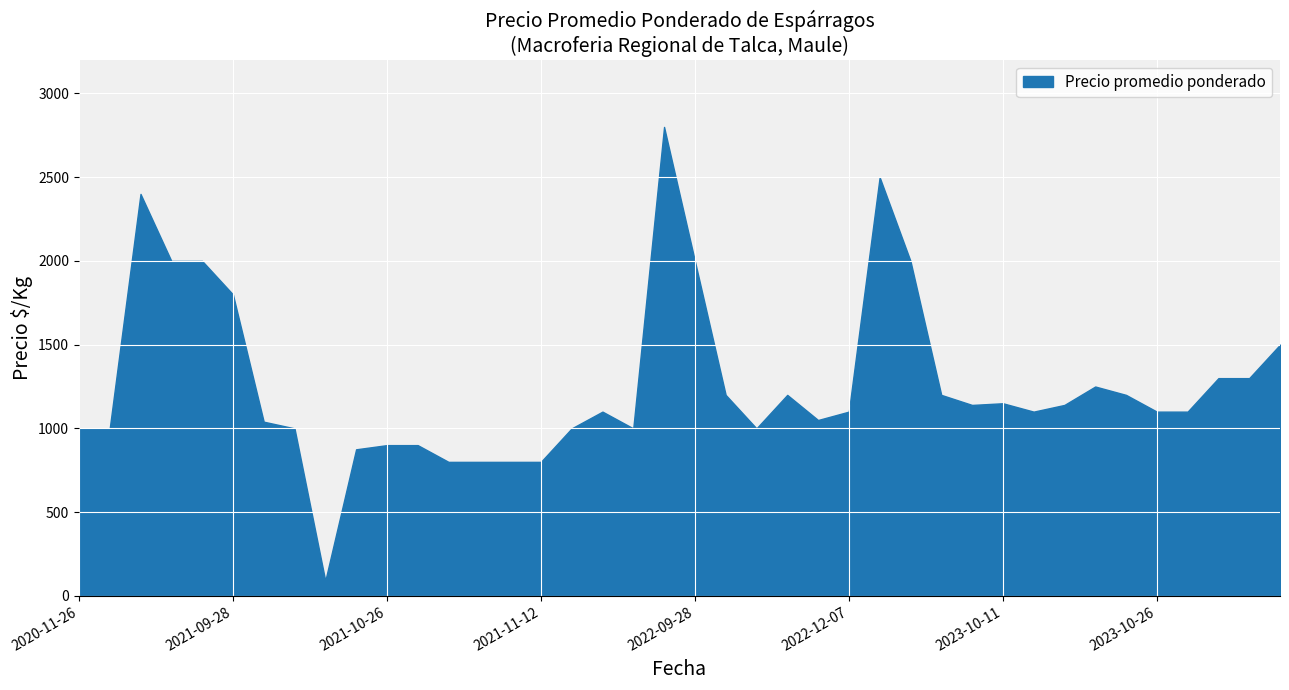

Where is the data nearest to the value 1445?

2023-11-27